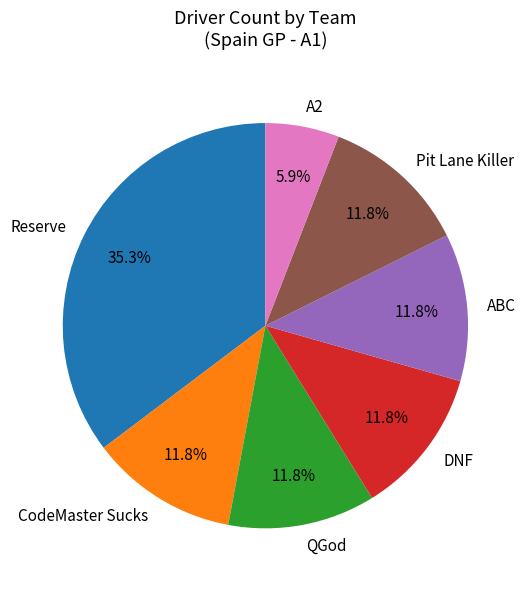

To the nearest percent, what is the average slice percentage?

14%